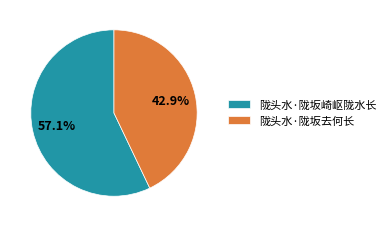

Combined, what portion of the pie is 陇头水·陇坂去何长 and 陇头水·陇坂崎岖陇水长?

100.0%